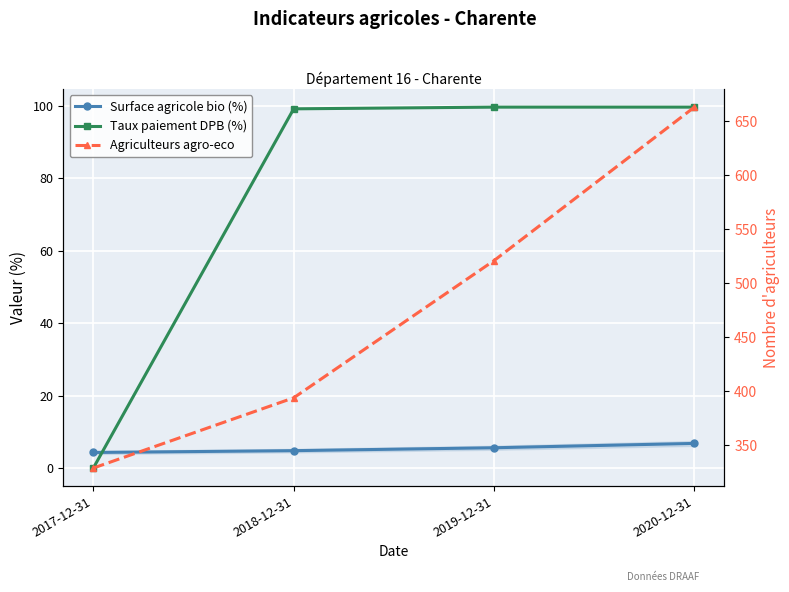

Reading left to right, transcribe all the data shown in this chart.

Surface agricole bio (%): 4.3	4.8	5.6	6.8
Taux paiement DPB (%): 0.0	99.2	99.7	99.7
Agriculteurs agro-eco: 329.0	394.0	521.0	663.0